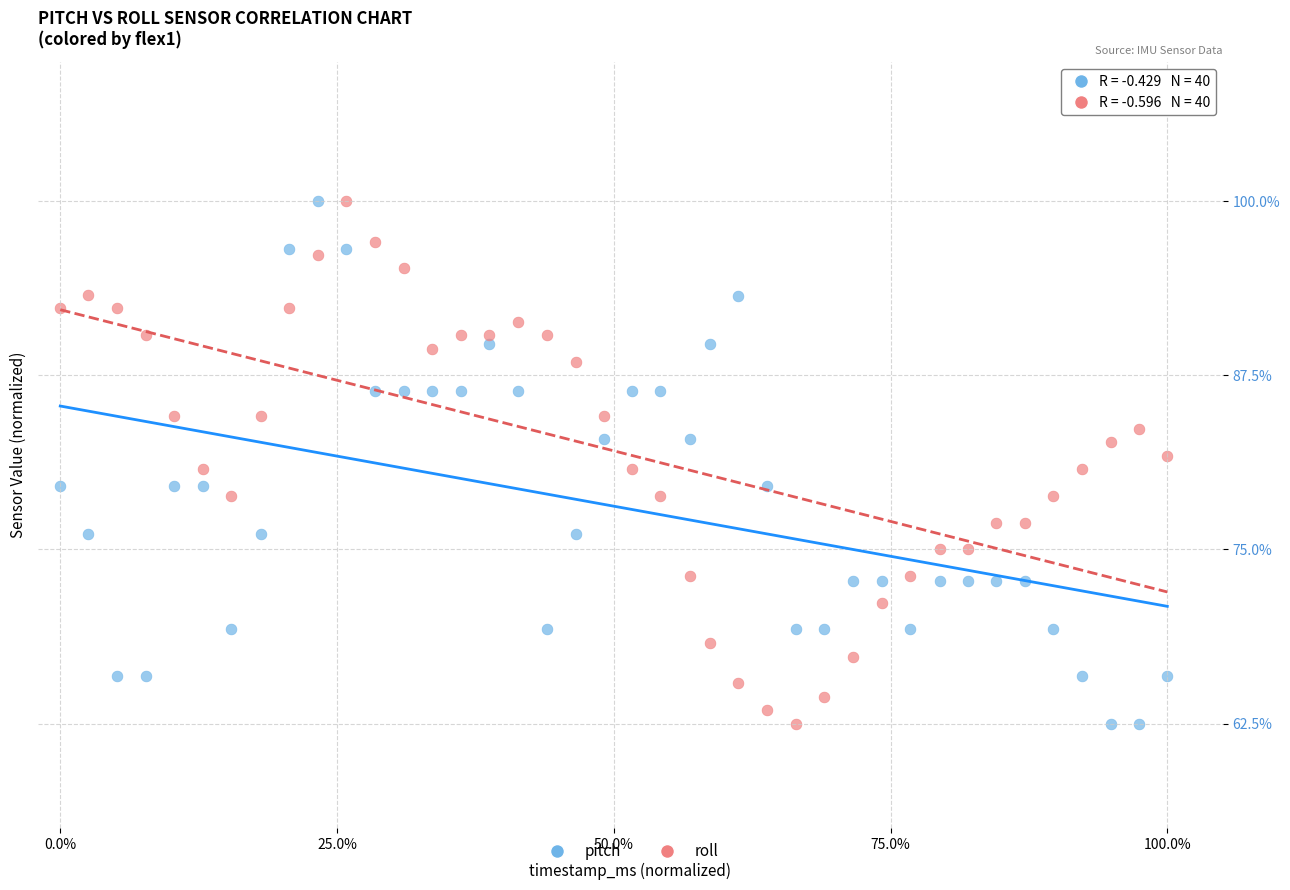

What is the X range (max minus min) for the scatter plot?

1.0